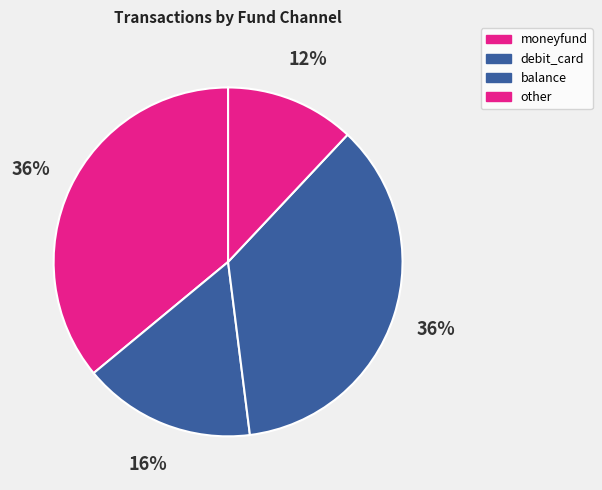

What is the change in value from moneyfund to other?

-5